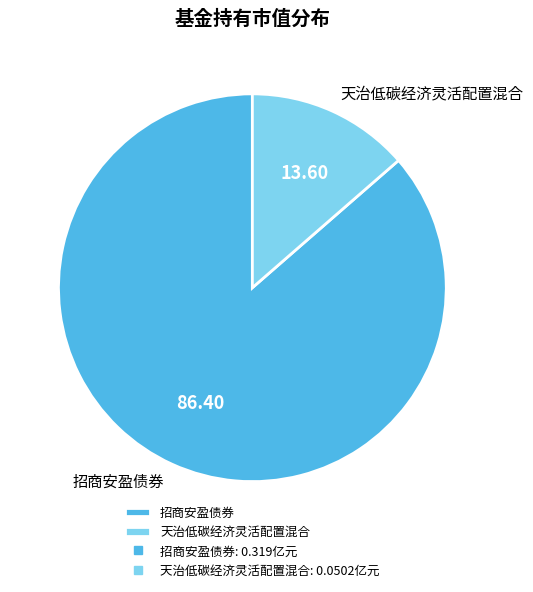

The 天治低碳经济灵活配置混合 slice represents 14% of the pie. True or false?

True